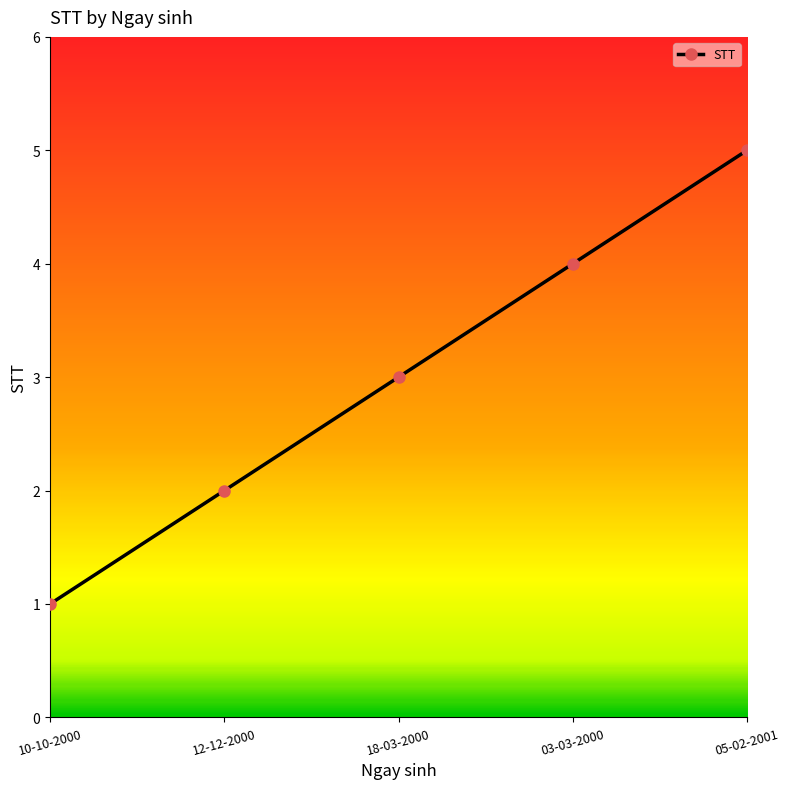

How many values are below 3?

2